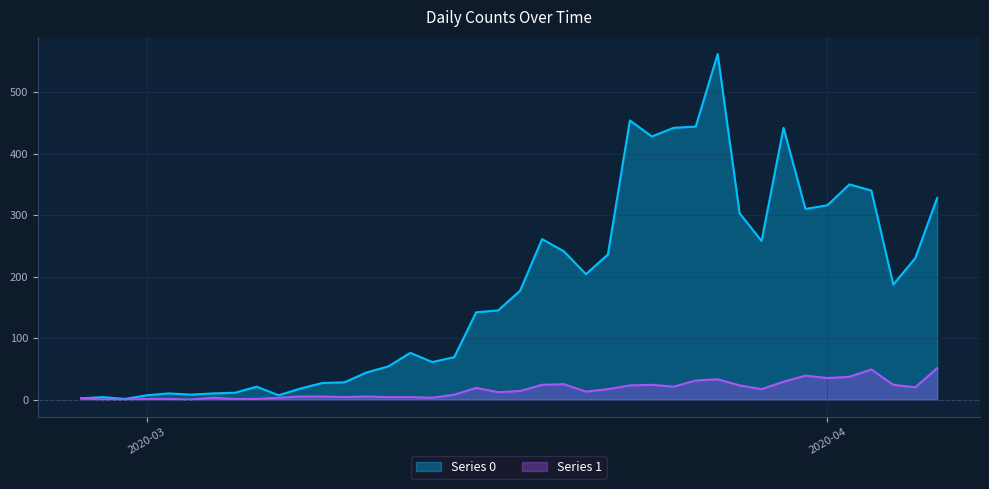

What is the highest value of the Series 0 series?

562